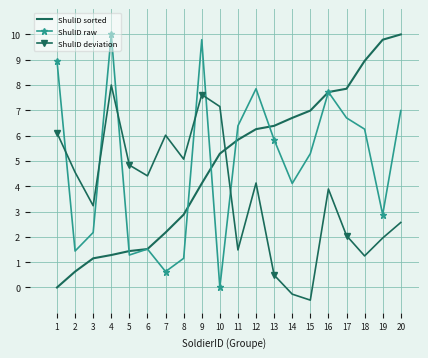

Is the value of ShulID sorted at 1 greater than the value of ShulID deviation at 5?

No